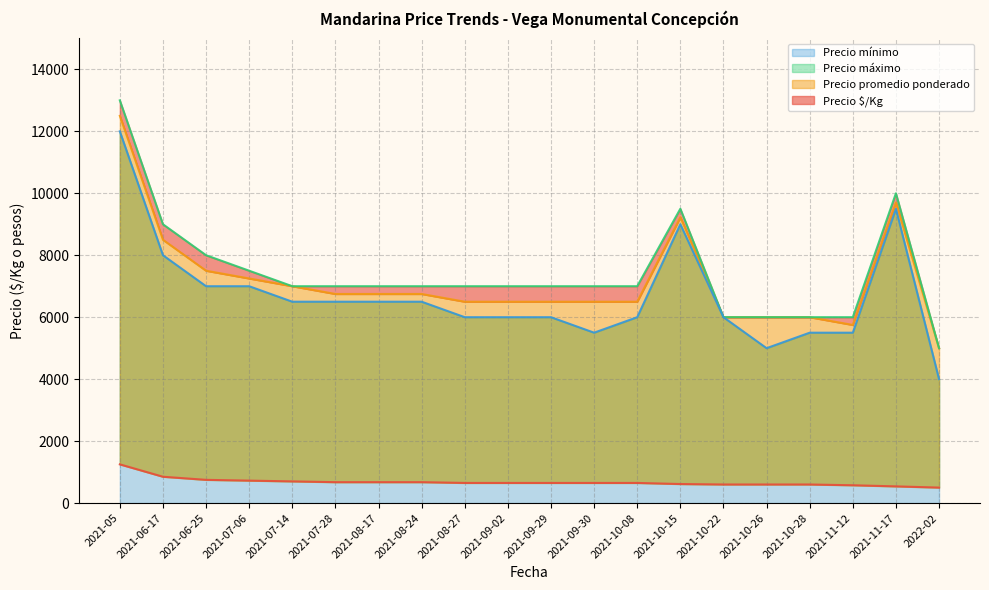

Reading right to left, transcribe all the data shown in this chart.

Precio $/Kg: 500	539	575	600	600	600	615	650	650	650	650	650	675	675	675	700	725	750	850	1250
Precio promedio ponderado: 5000	9700	5750	6000	6000	6000	9227	6500	6500	6500	6500	6500	6750	6750	6750	7000	7250	7500	8500	12500
Precio máximo: 5000	10000	6000	6000	6000	6000	9500	7000	7000	7000	7000	7000	7000	7000	7000	7000	7500	8000	9000	13000
Precio mínimo: 4000	9500	5500	5500	5000	6000	9000	6000	5500	6000	6000	6000	6500	6500	6500	6500	7000	7000	8000	12000